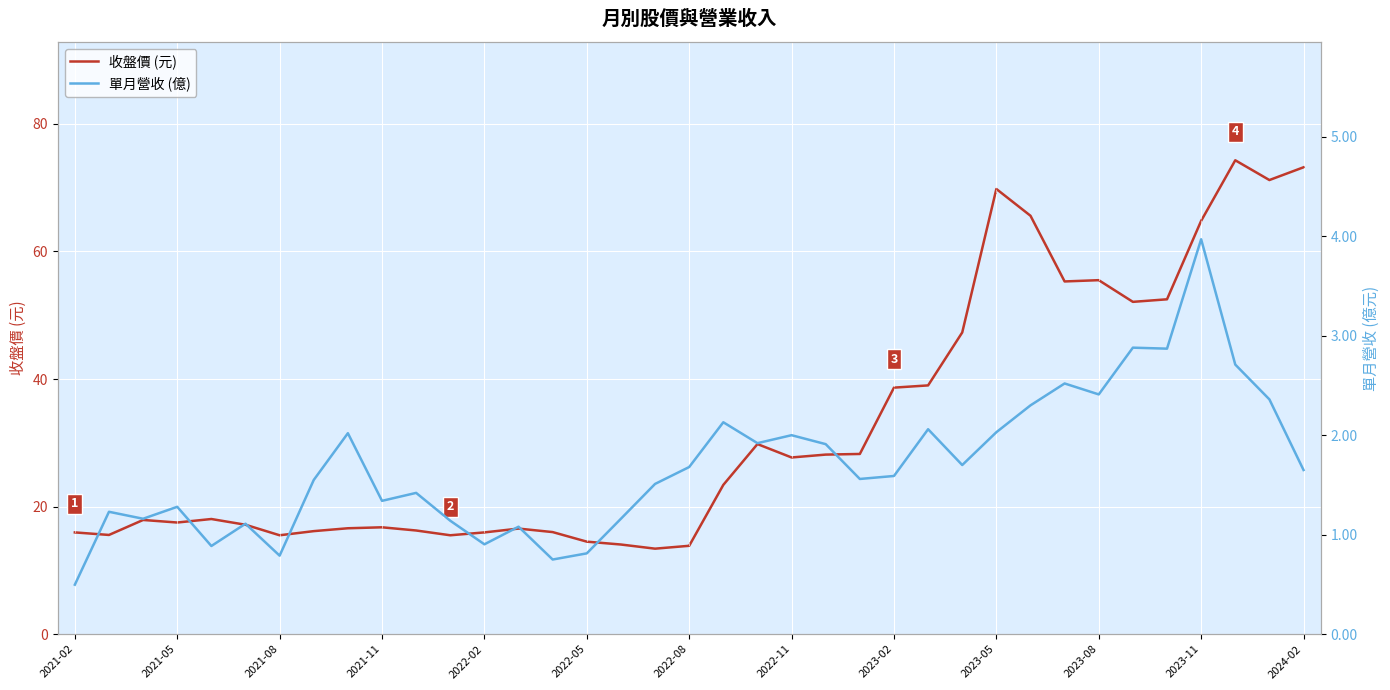

The 收盤價 (元) series shows 15.9 at 2022-02. True or false?

True